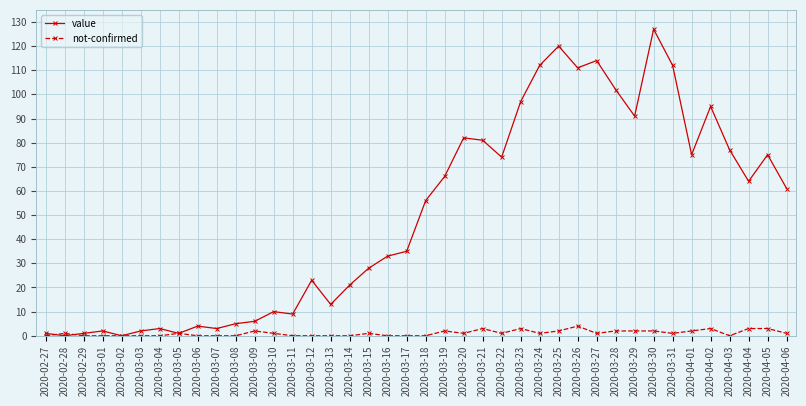

How many distinct data groups are displayed?

2